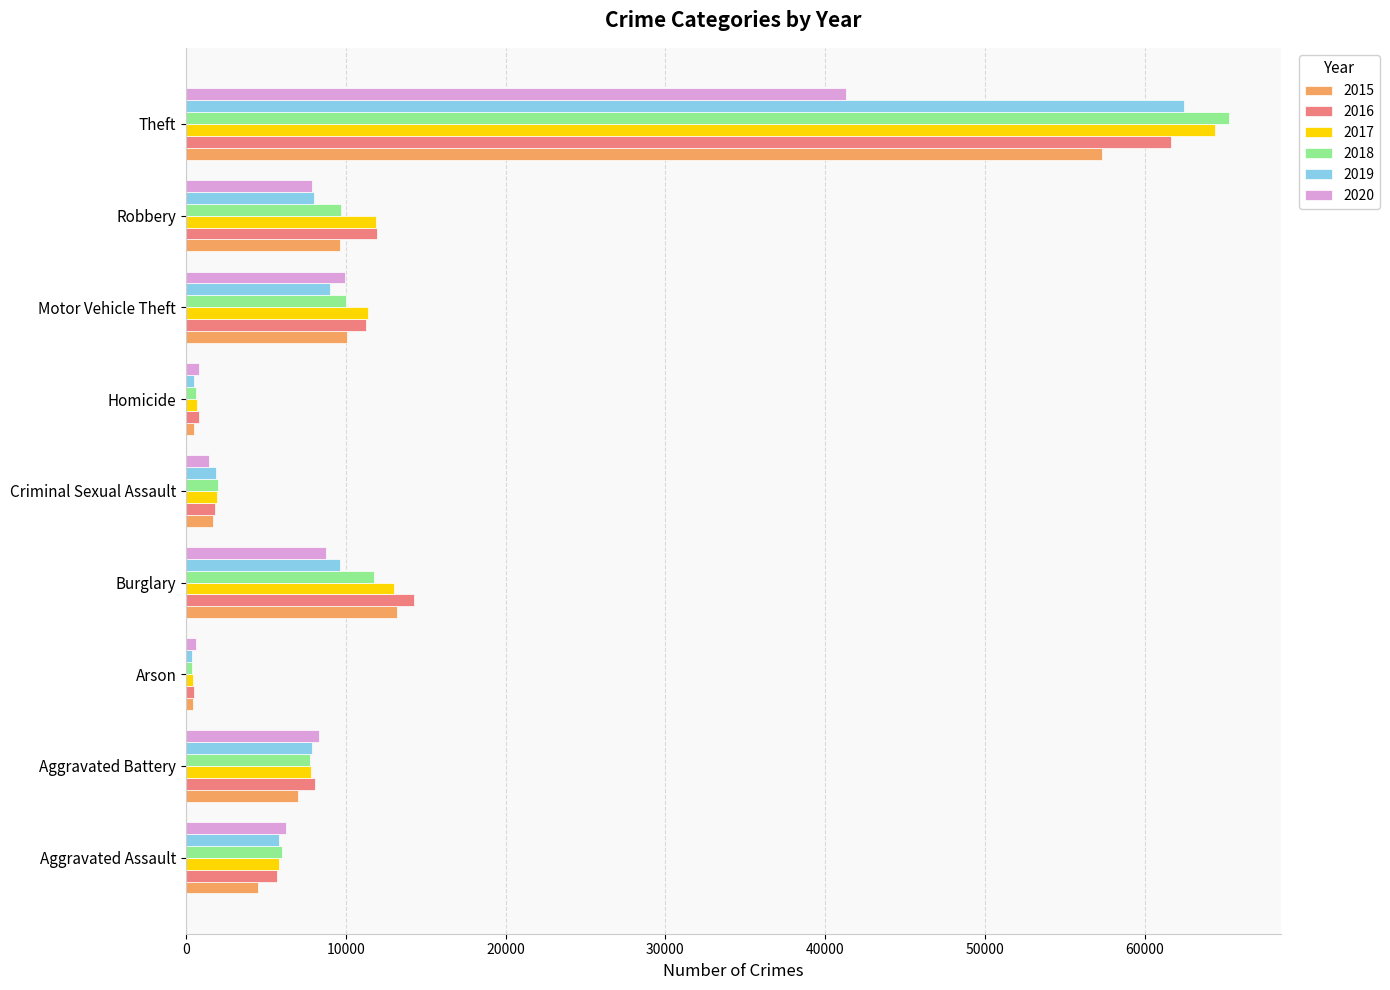

The value of 2019 at Motor Vehicle Theft is 5399. True or false?

False